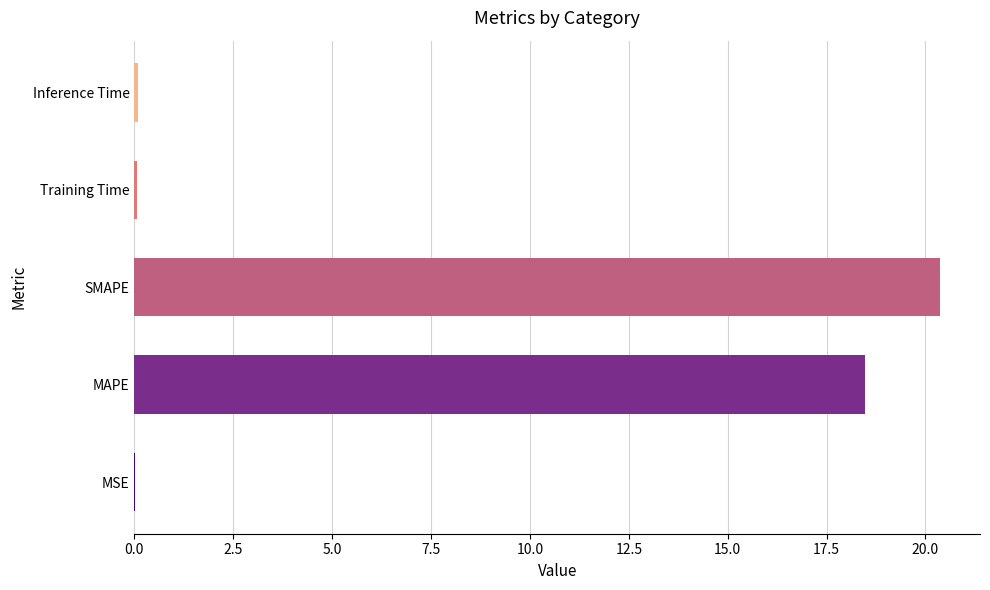

How many distinct data groups are displayed?

1